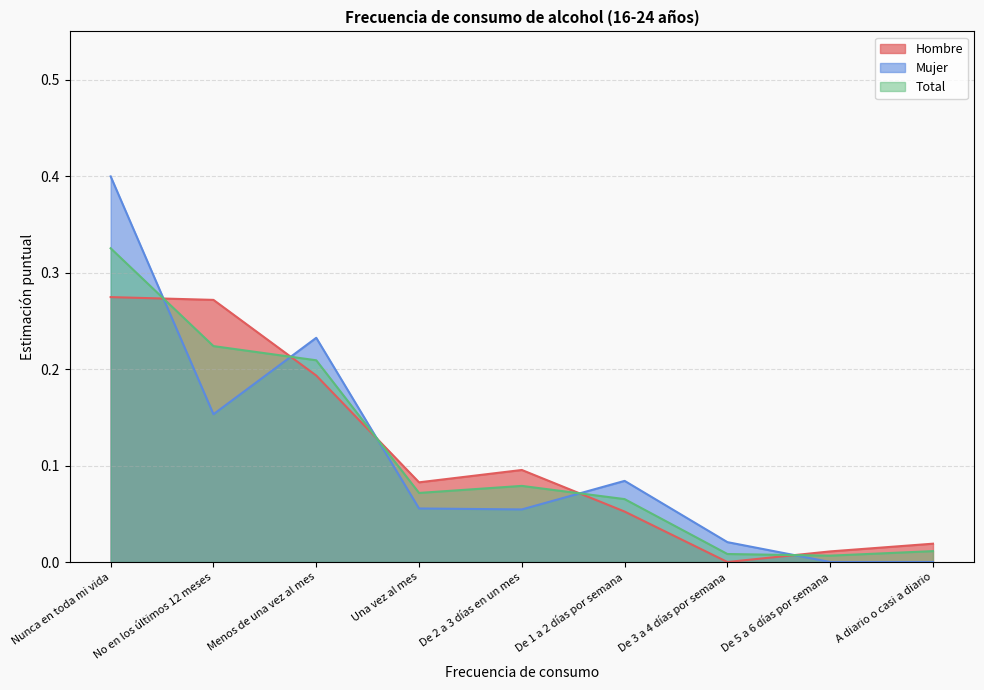

Read the Mujer value at Menos de una vez al mes.

0.2